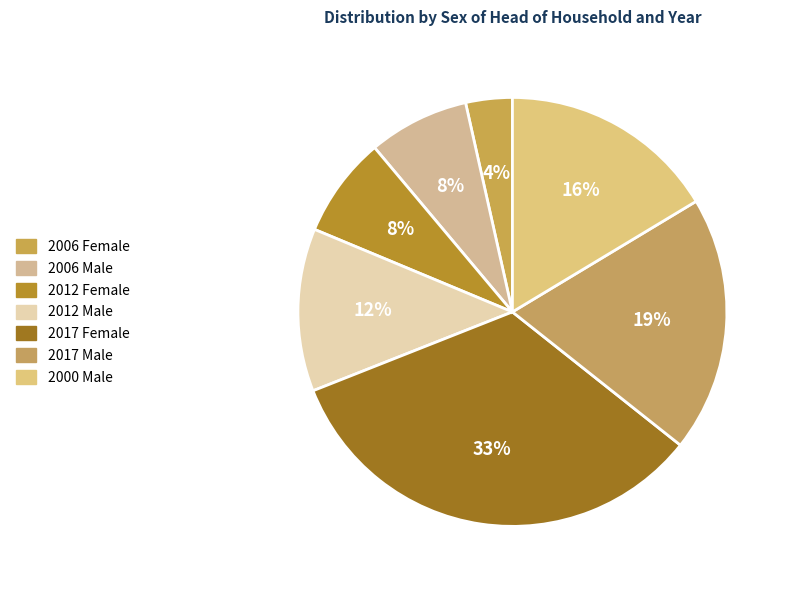

Count the number of slices in the pie.

7